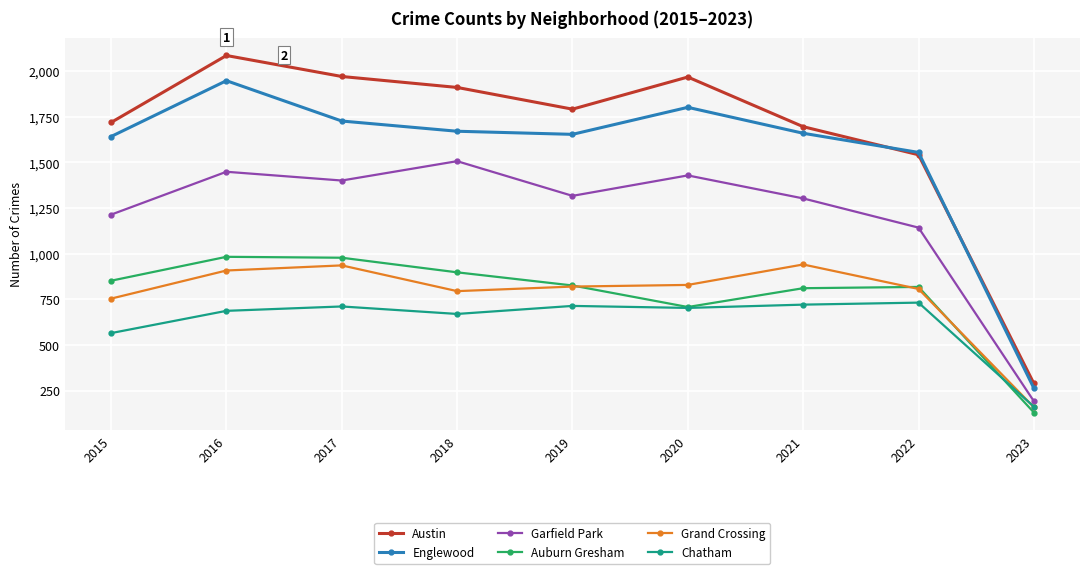

Where is the first local minimum for Chatham?

2018